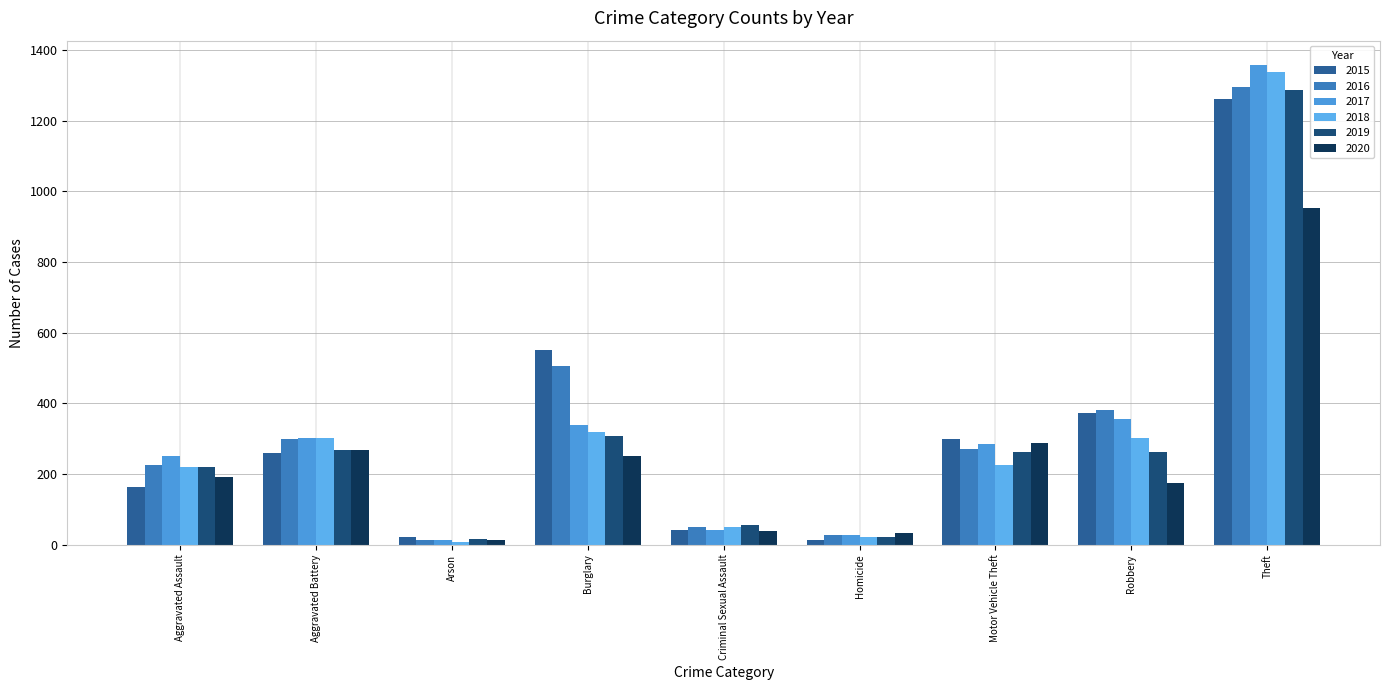

What is the label of the 2nd bar from the right?

Robbery